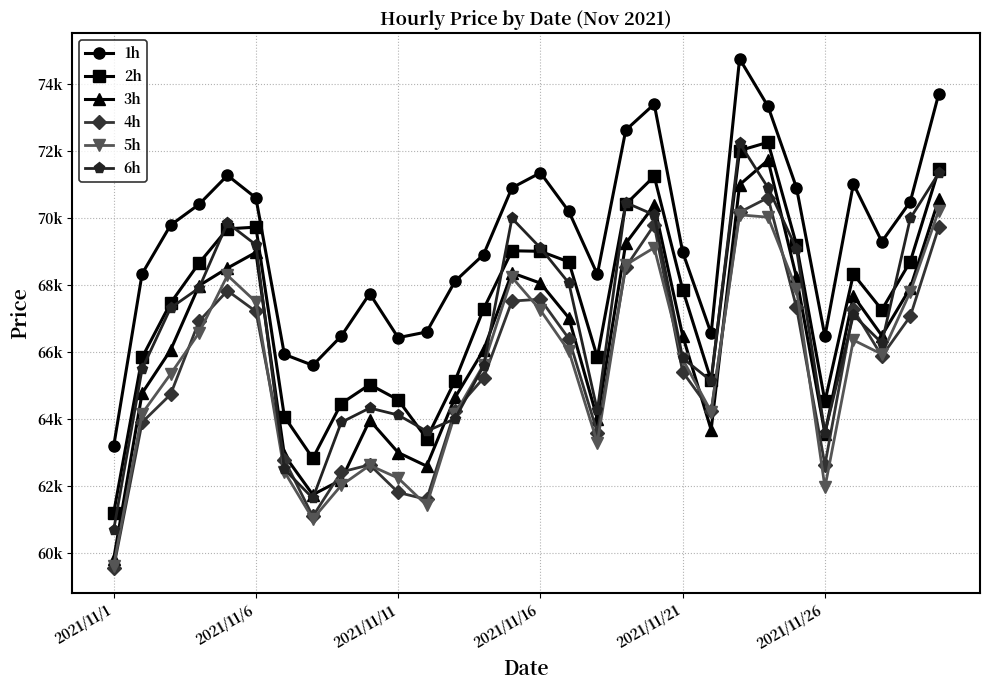

True or false: 2h and 1h cross at least once.

False